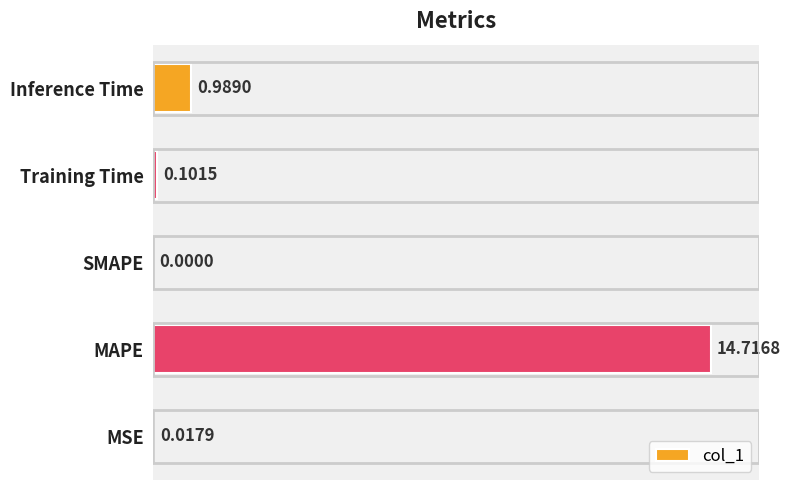

Are the bars horizontal?

Yes